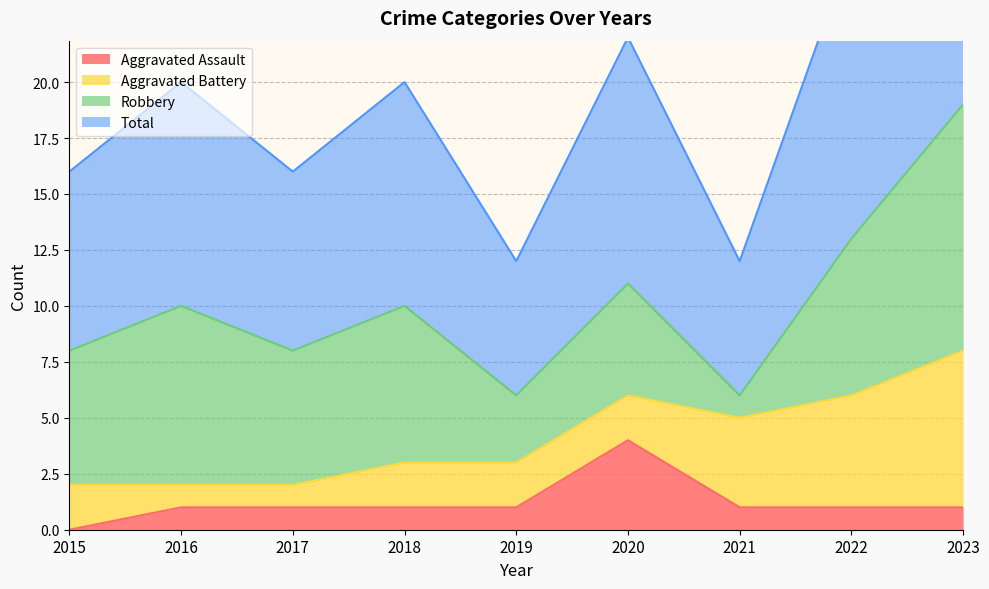

Which series has the largest range (max minus min)?

Total